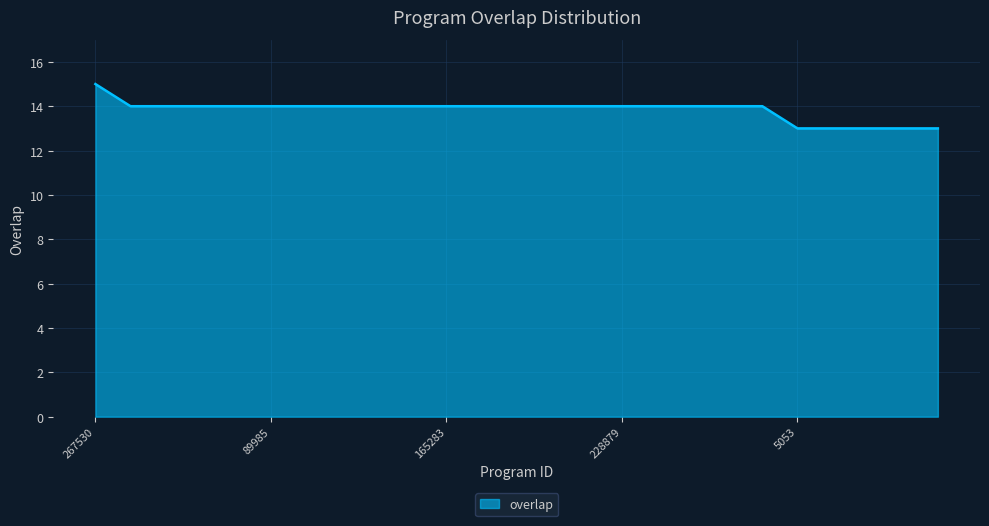

What is the minimum value shown in the chart?

13